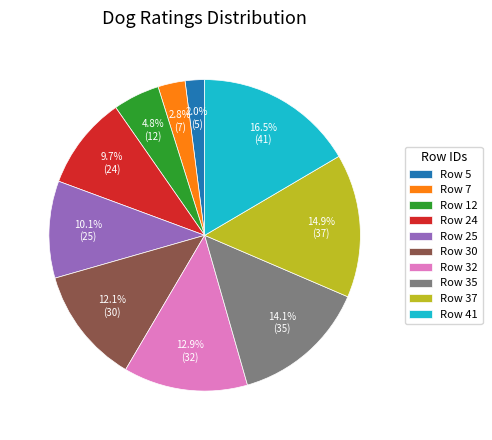

Which category has the biggest portion of the pie?

Row 41